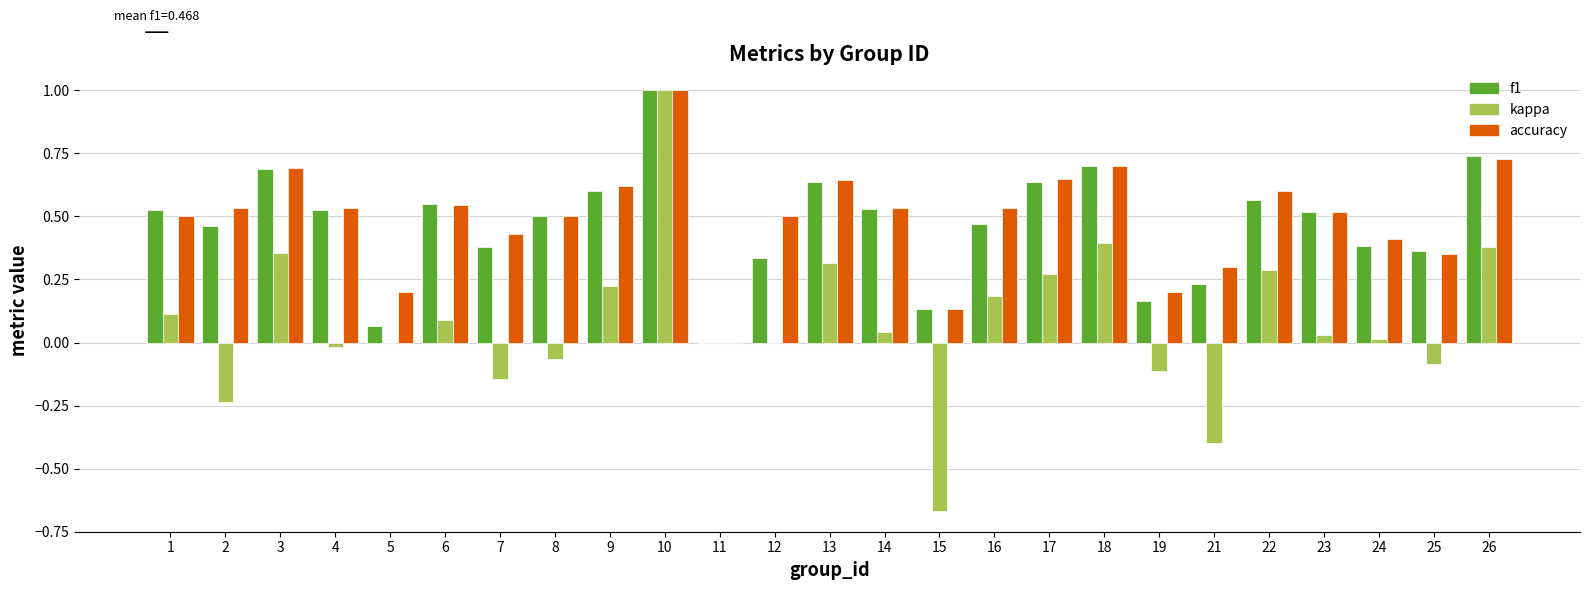

What is the maximum value shown in the chart?

1.0